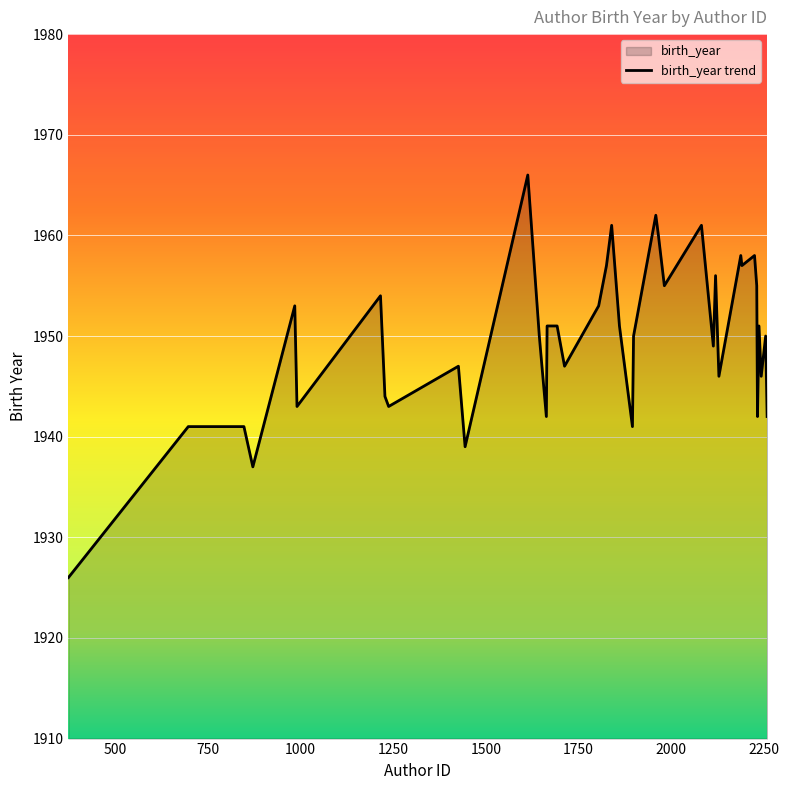

Reading left to right, what are all the values shown in this chart?

1926	1941	1941	1937	1953	1943	1954	1944	1943	1947	1939	1966	1950	1942	1951	1951	1951	1947	1953	1957	1961	1951	1941	1950	1962	1960	1955	1961	1949	1956	1946	1958	1957	1958	1955	1942	1951	1946	1950	1942